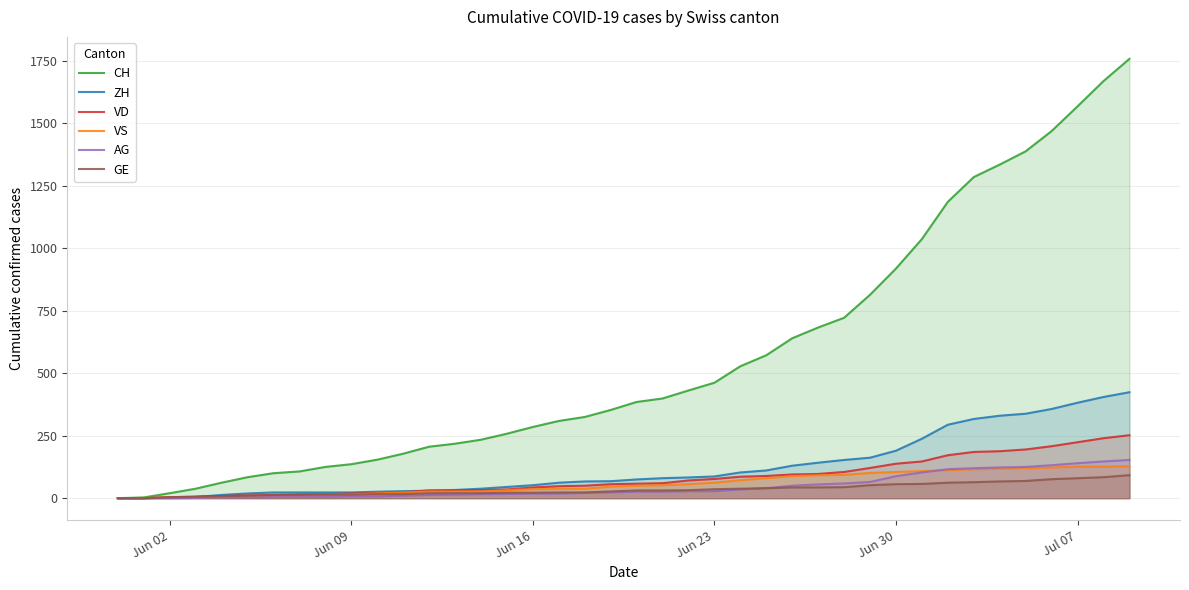

Which series has the widest spread of values?

CH